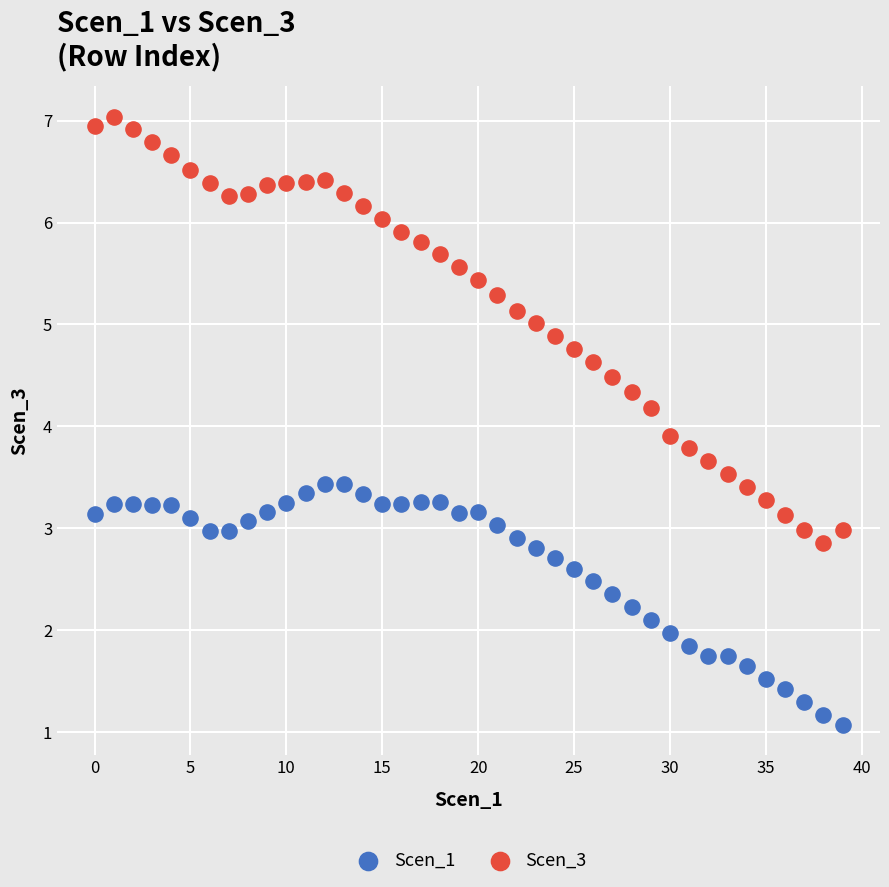

Which series contains the lowest Y value?

Scen_1